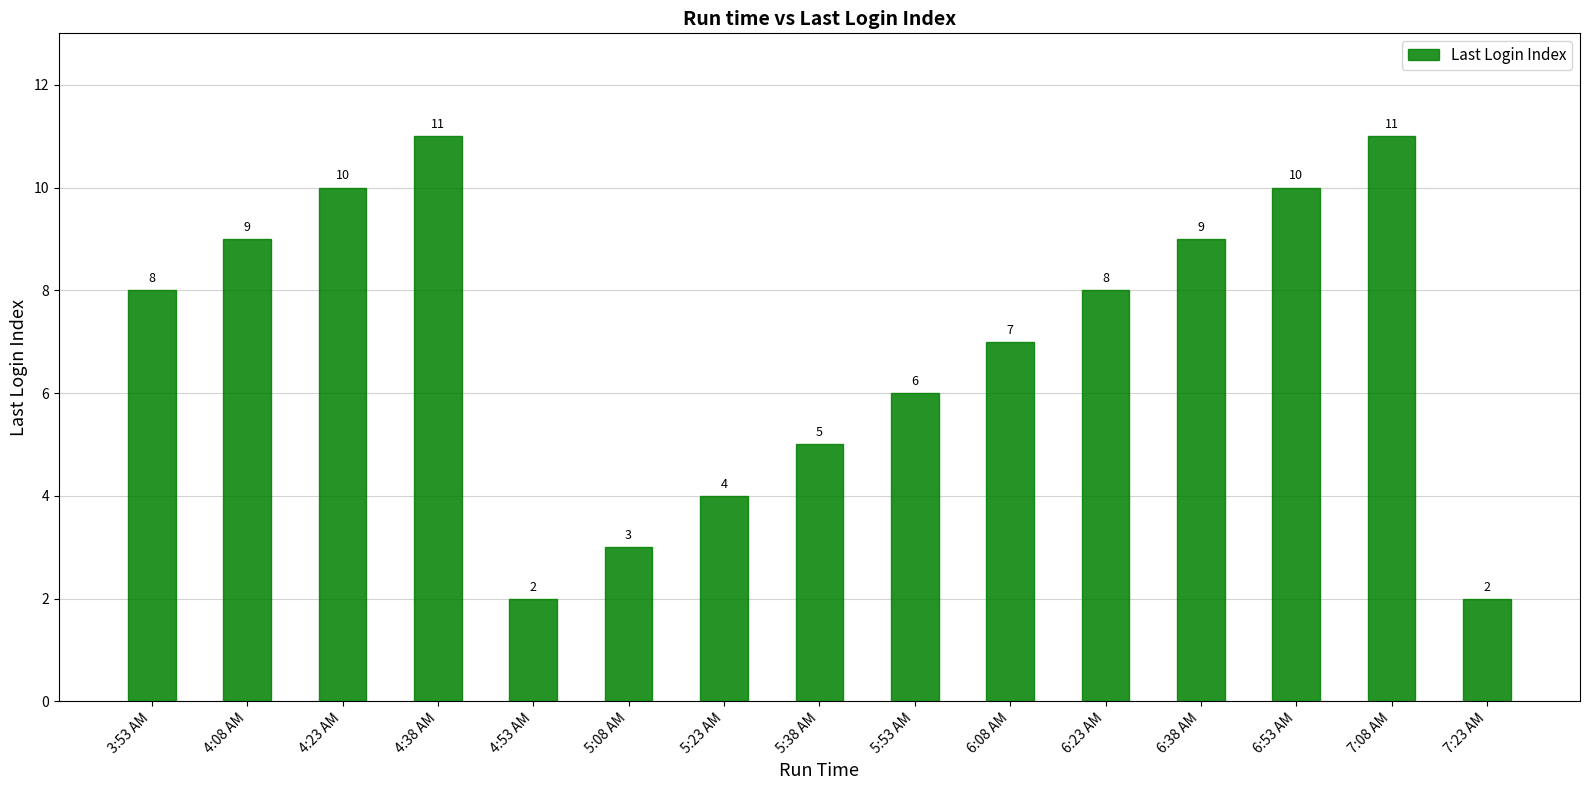

What is the ratio of the value at 5:23 AM to the value at 4:23 AM?

0.4